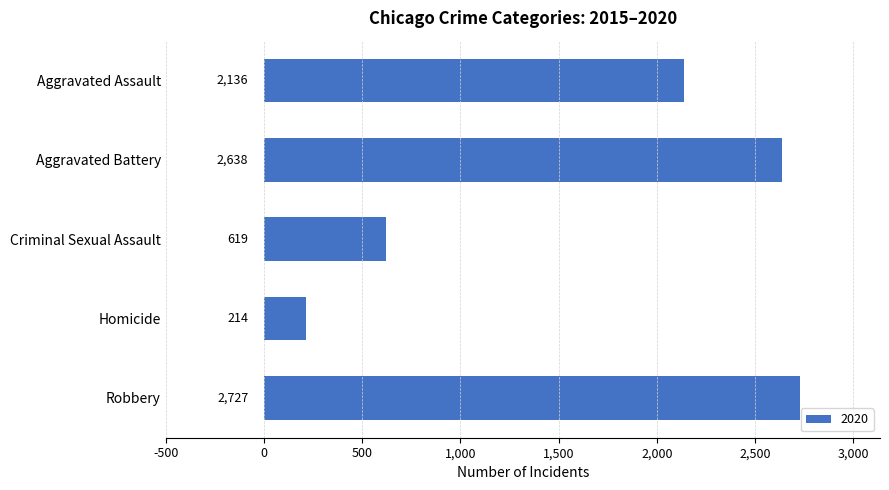

How many series are shown in this chart?

1